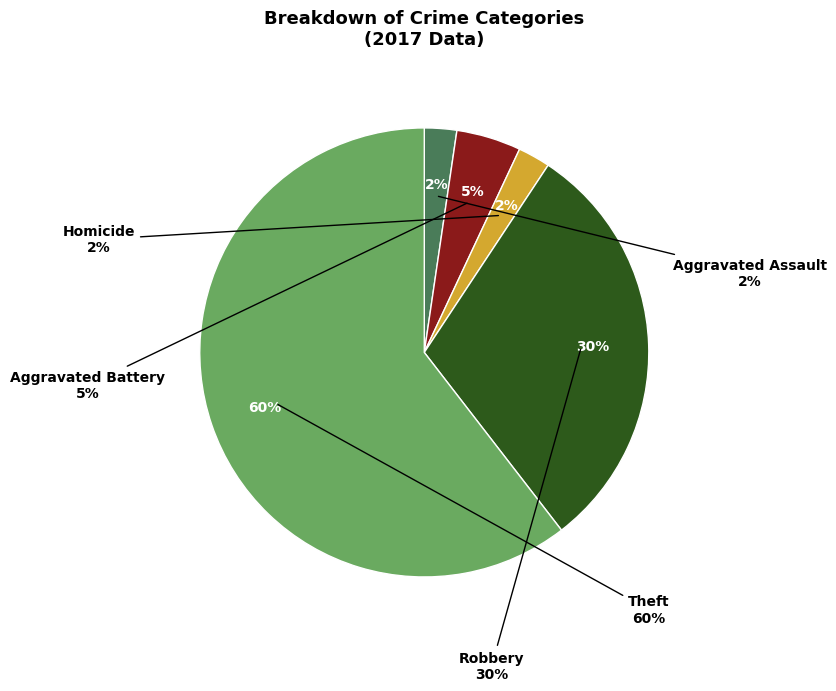

What is the total percentage of Aggravated Battery and Robbery?

34.9%